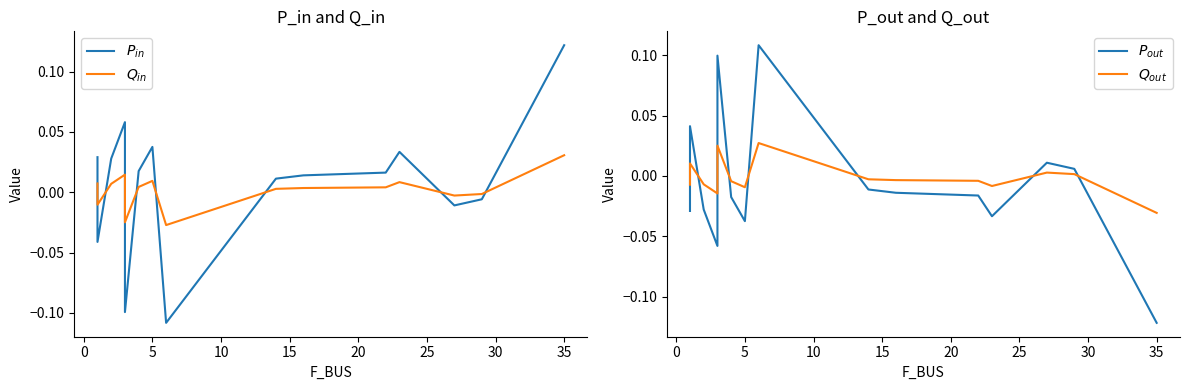

What is the smallest value displayed?

-0.1